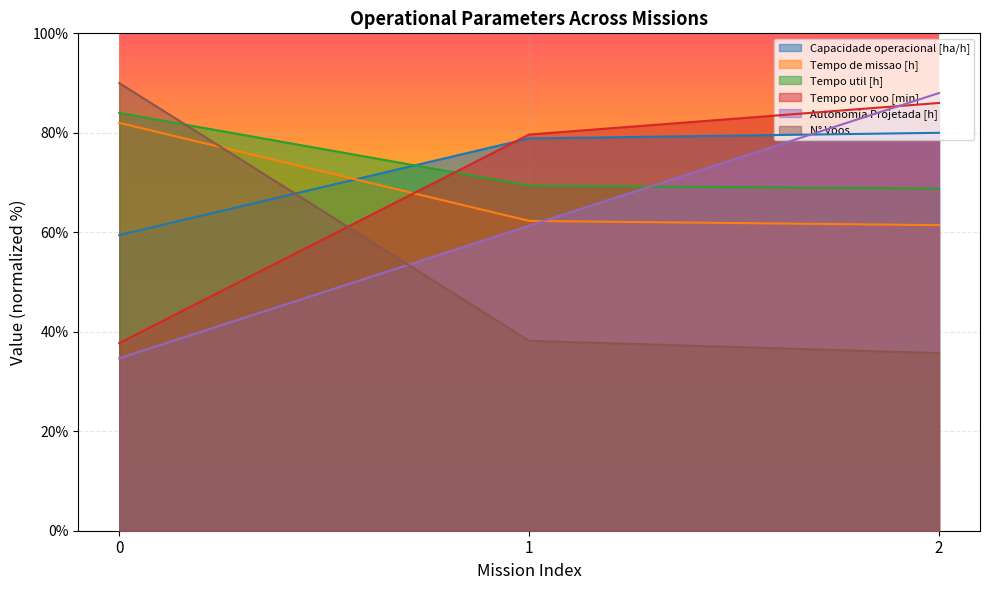

Where does the Tempo por voo [min] series first go above 79?

1